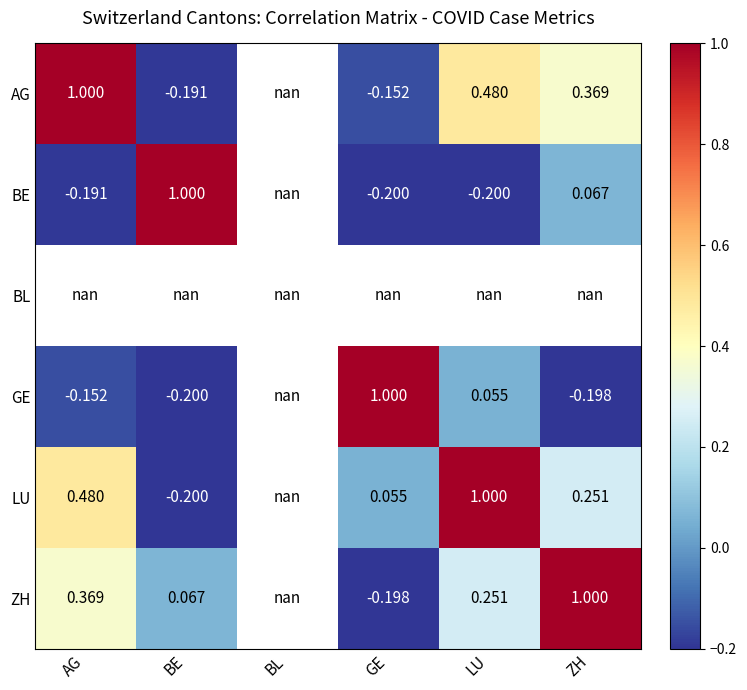

Is the value of GE at GE greater than the value of BE at LU?

Yes